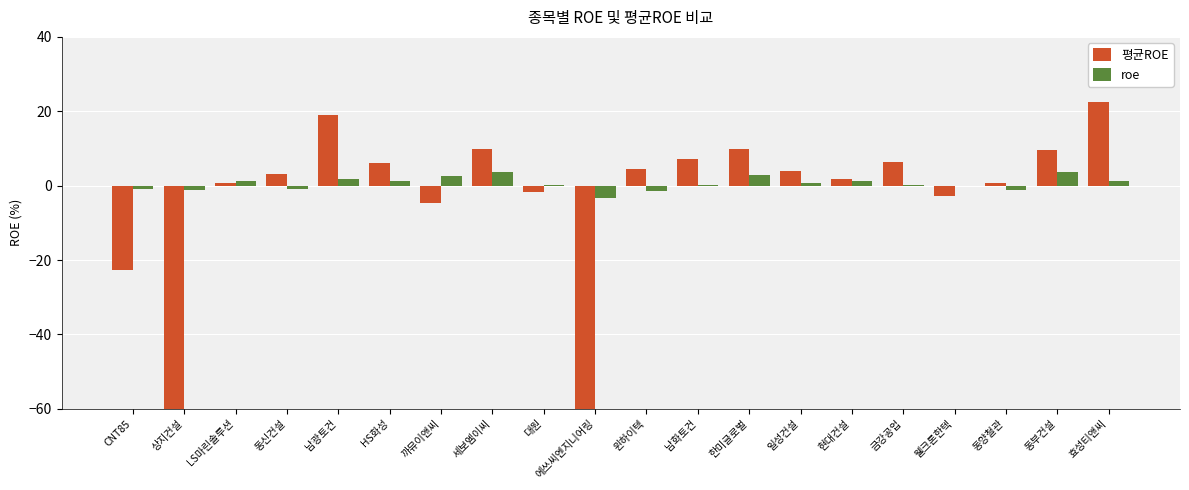

What is the greatest value displayed?

22.5